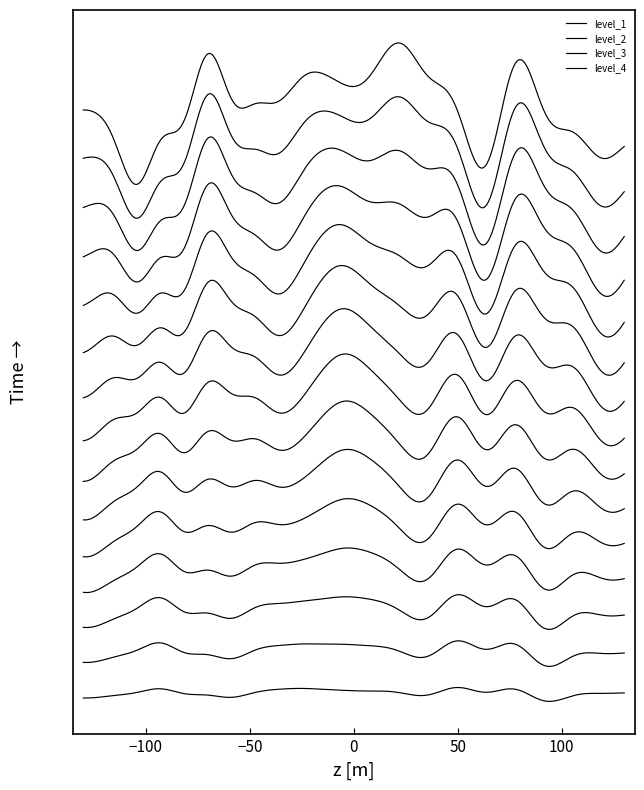

Is it true that extraStat_1_v1 equals 0.3 at 5?

False